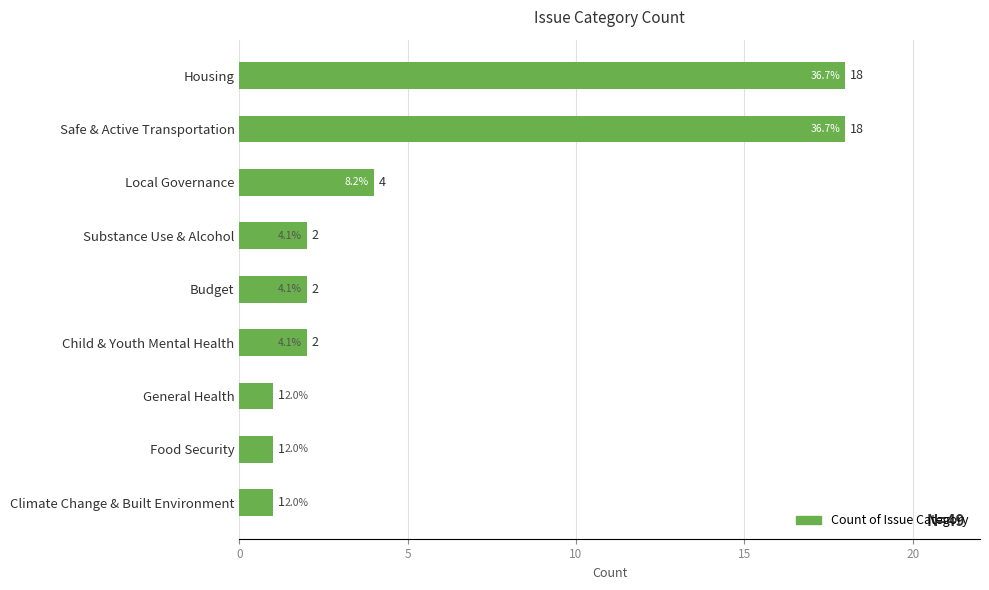

What is the greatest value displayed?

18